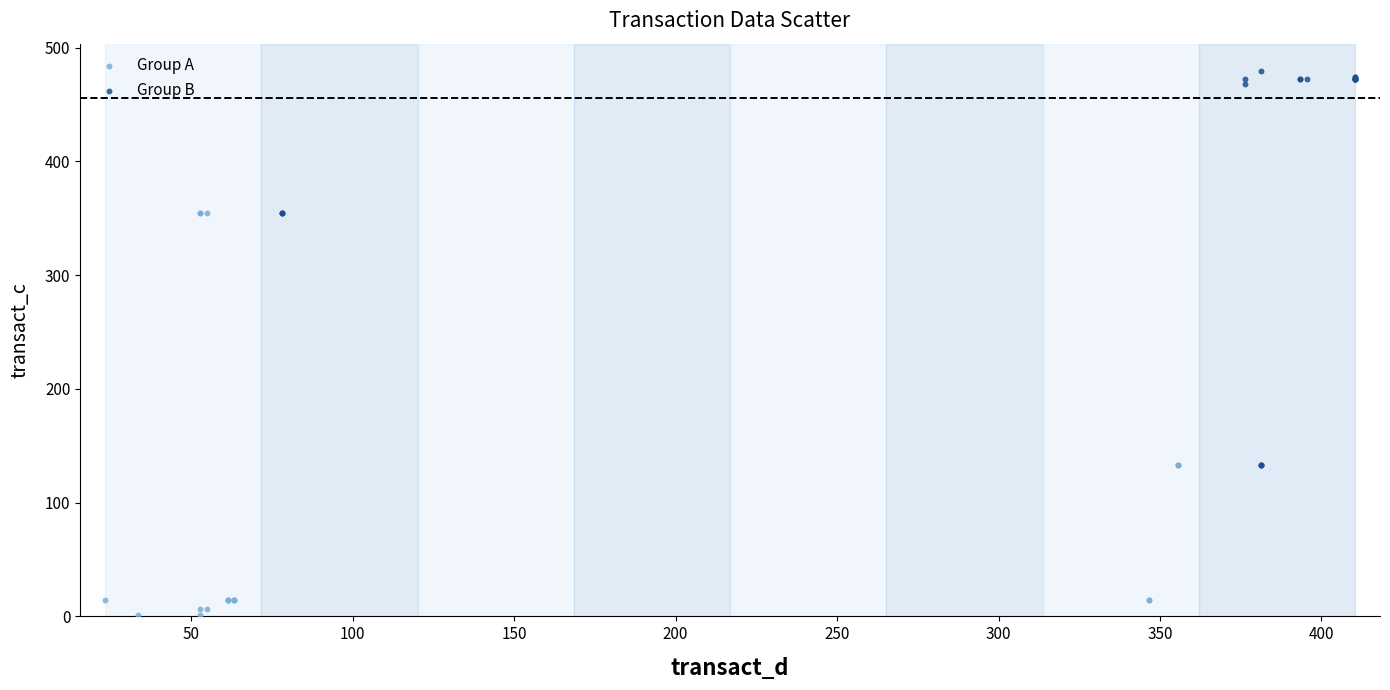

Which series contains the highest Y value?

Group B